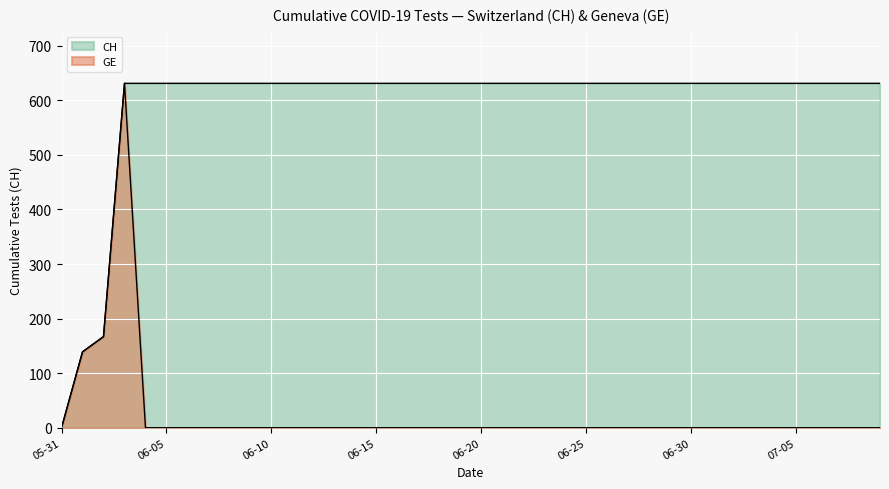

At which label is CH closest to 315?

2020-06-02